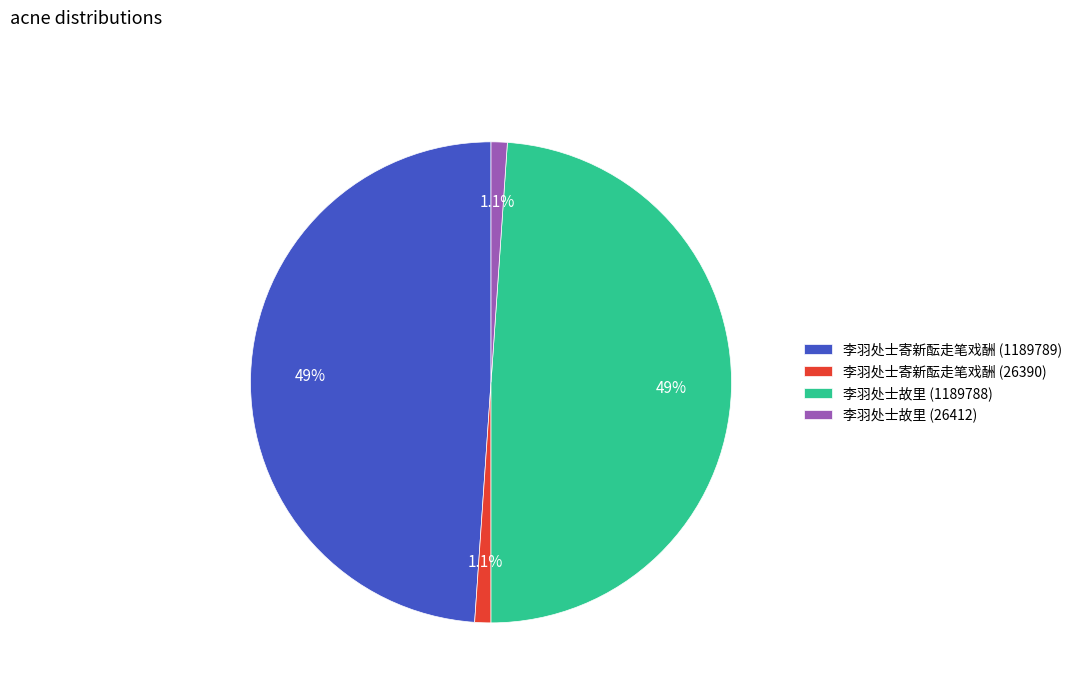

Between 李羽处士寄新酝走笔戏酬 (1189789) and 李羽处士寄新酝走笔戏酬 (26390), which is larger?

李羽处士寄新酝走笔戏酬 (1189789)